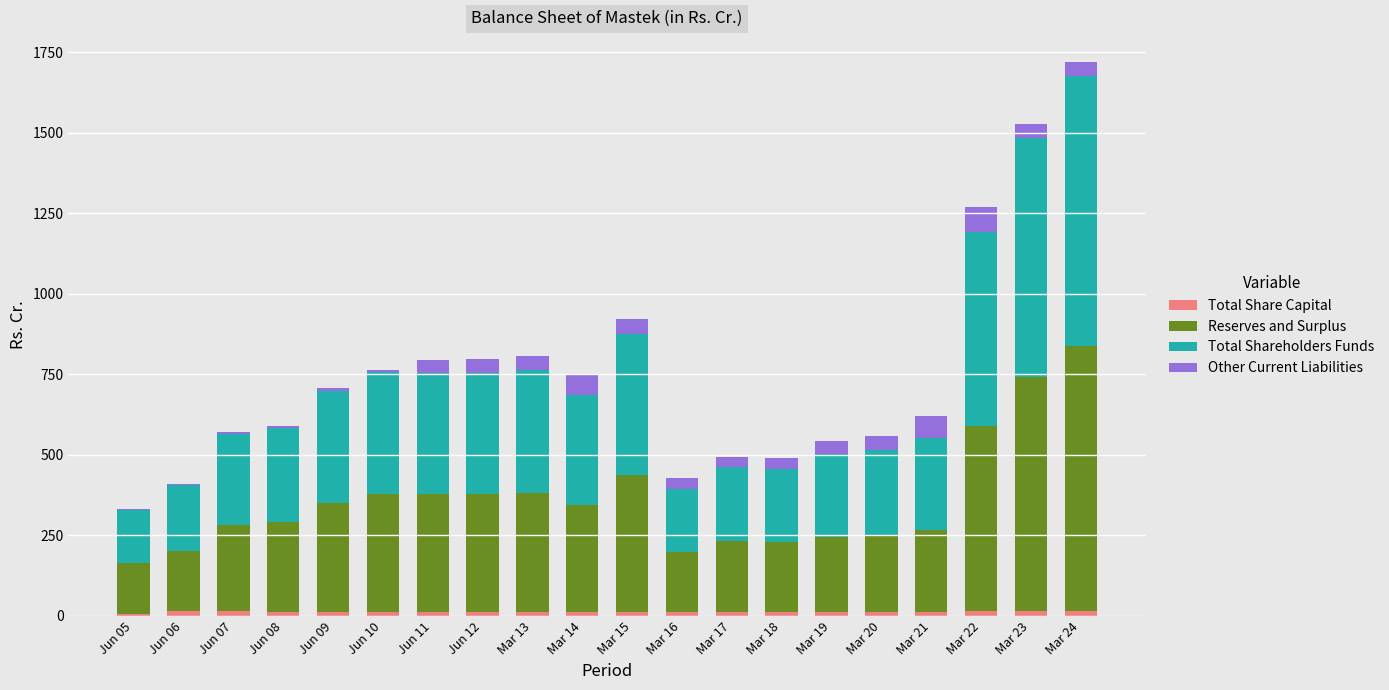

At which label is Total Shareholders Funds closest to 501?

Mar 15